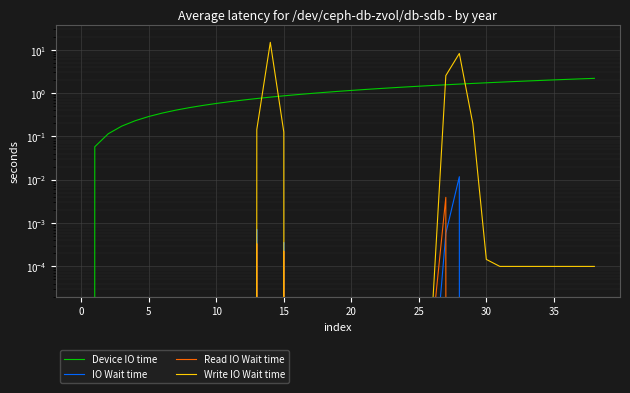

How many distinct data groups are displayed?

4